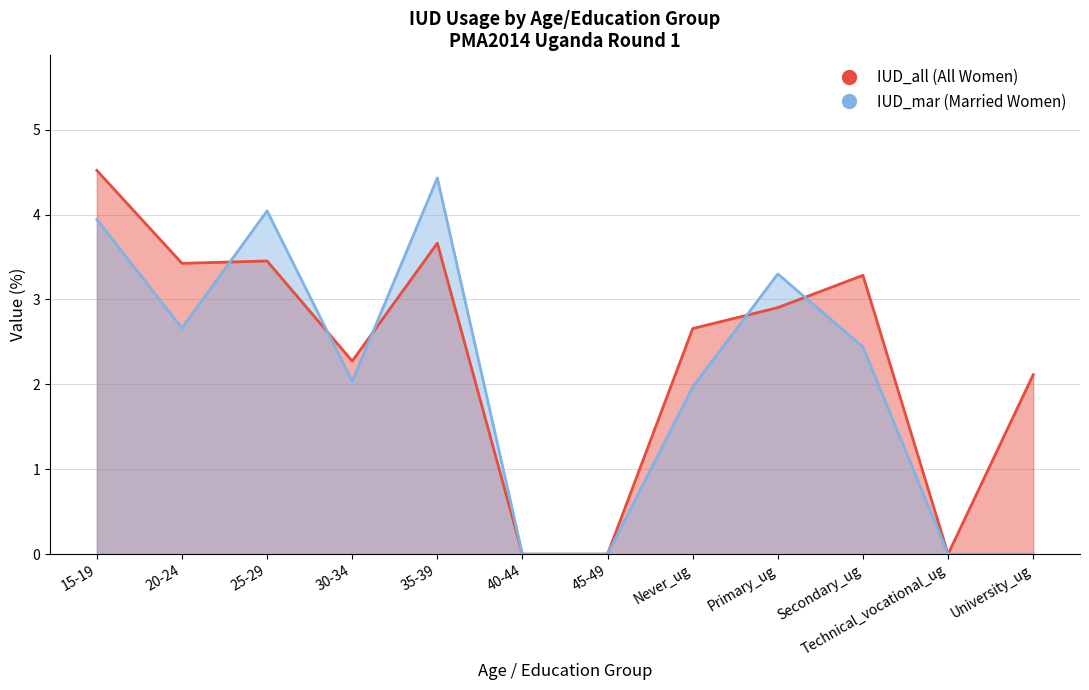

True or false: IUD_mar and IUD_all intersect in this chart.

True